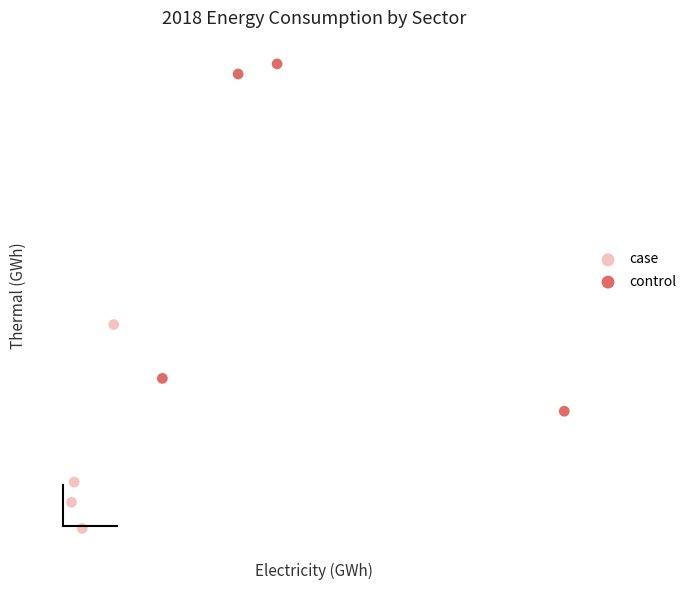

Which series contains the highest Y value?

control